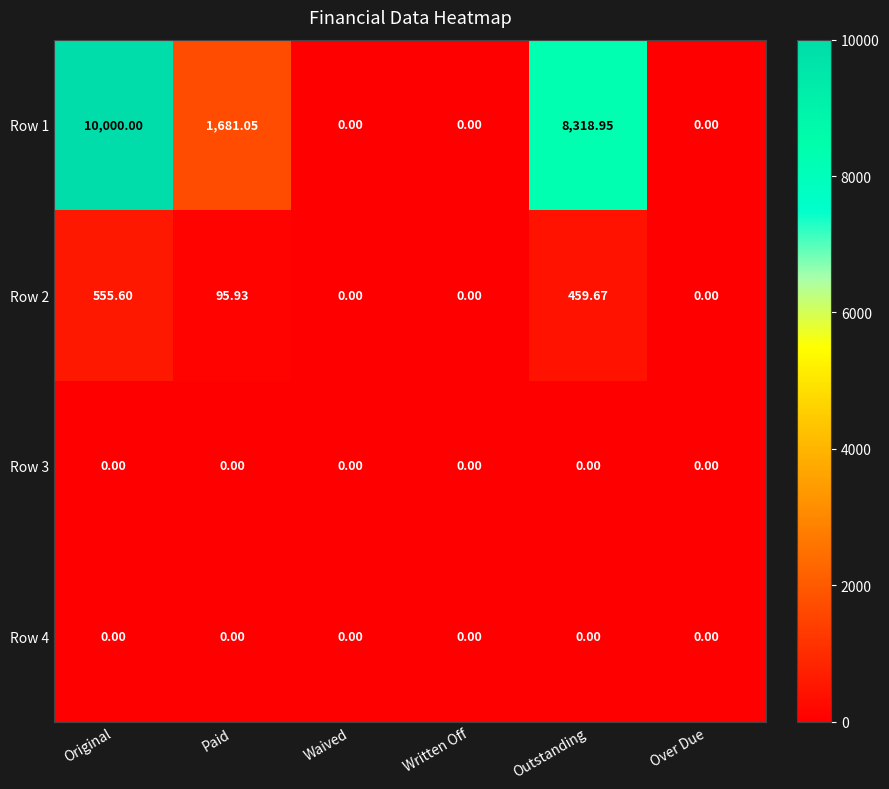

Is the value of Row 4 at Original greater than the value of Row 1 at Paid?

No